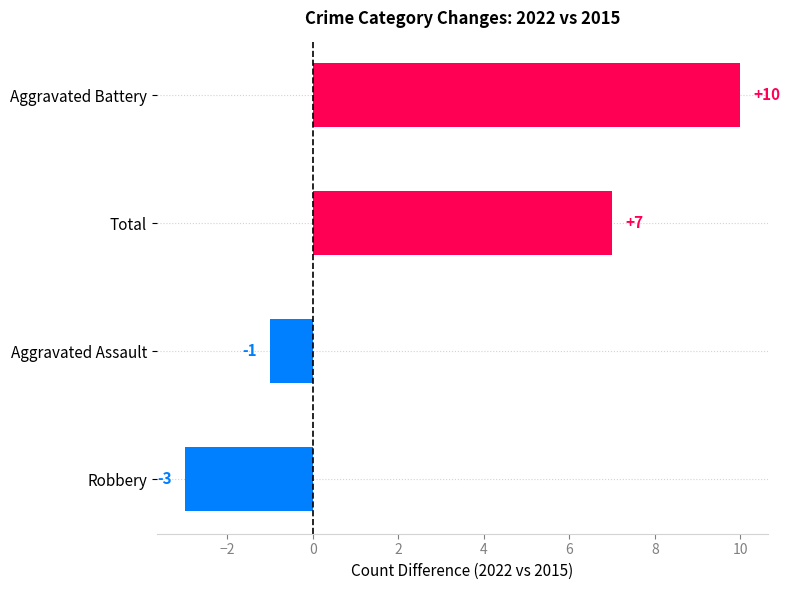

Reading top to bottom, transcribe all the data shown in this chart.

Aggravated Battery=10	Total=7	Aggravated Assault=-1	Robbery=-3